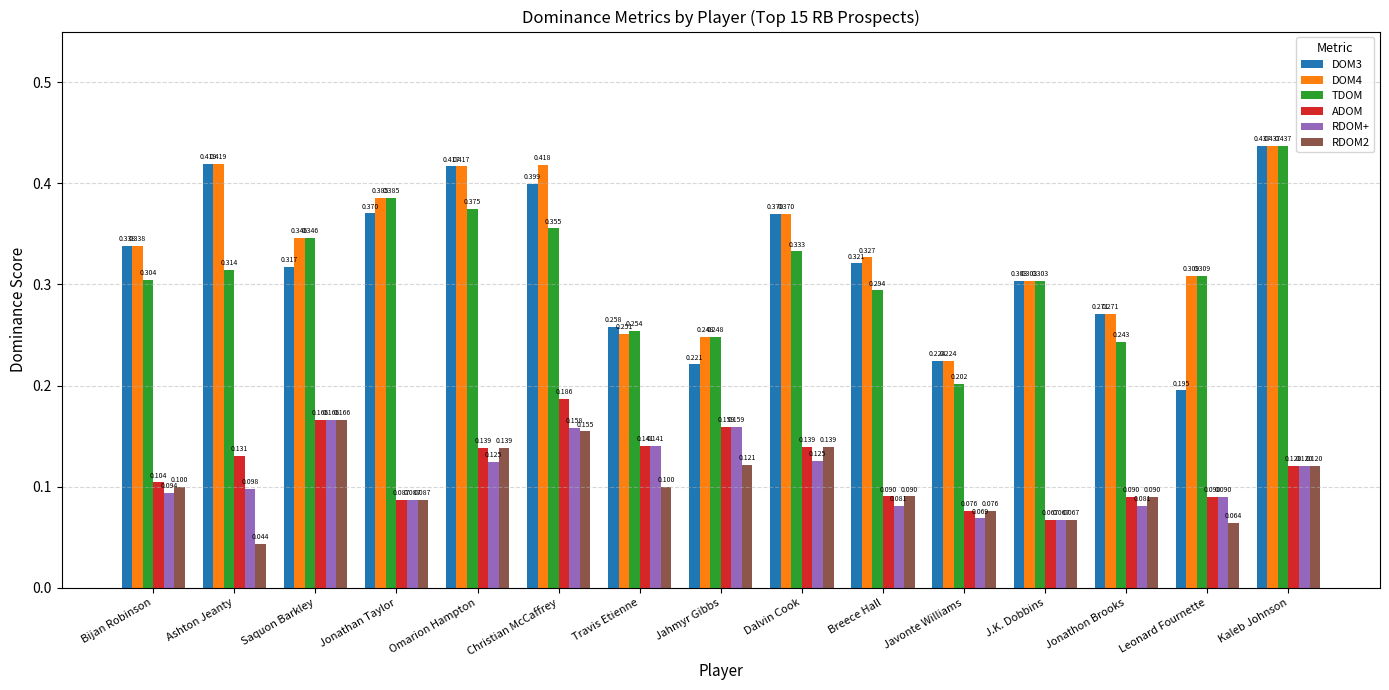

Which series changed the most between Jonathan Taylor and Jonathon Brooks?

TDOM